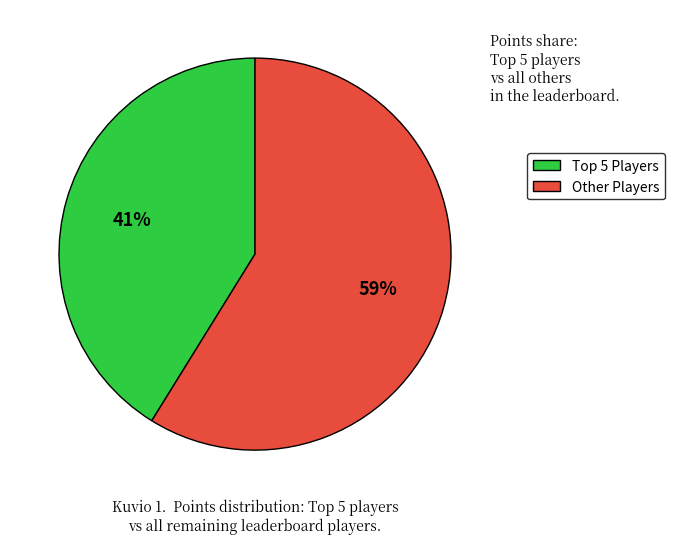

Is there a majority slice in this chart?

Yes